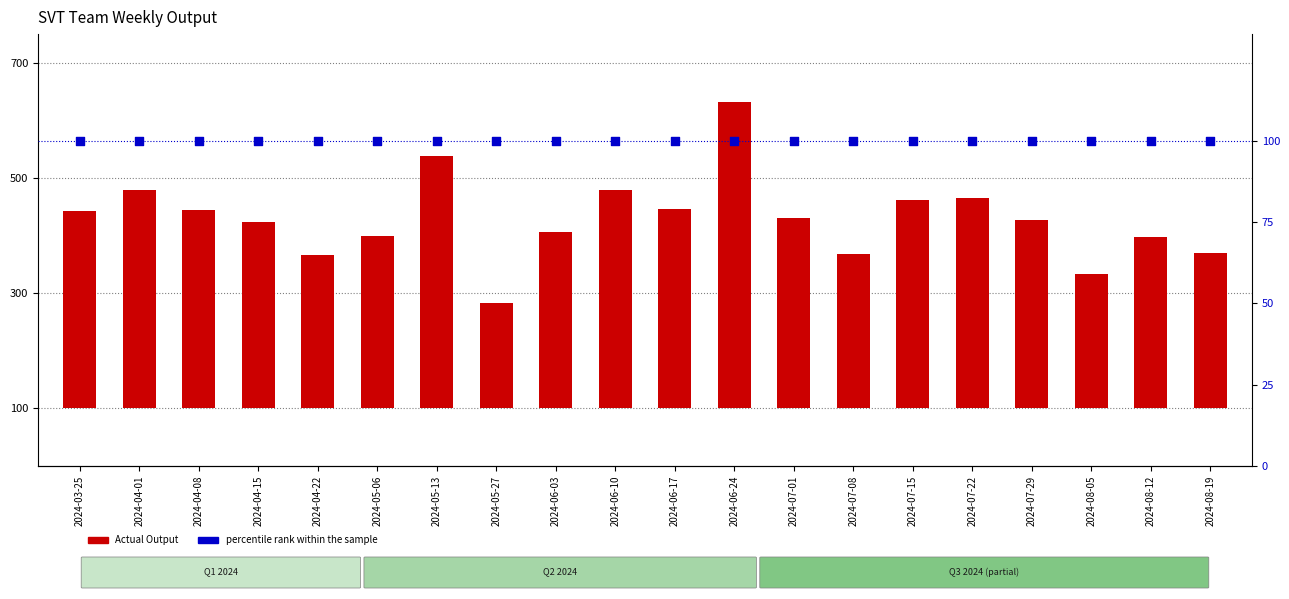

What is the total value across all series at 2024-04-01?

480